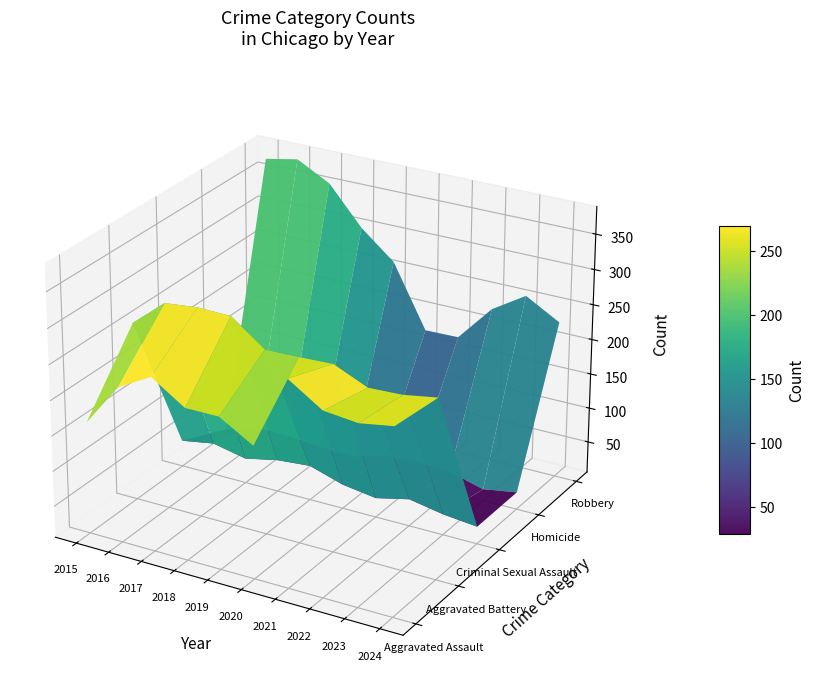

The Aggravated Assault series shows 220 at 2018. True or false?

True